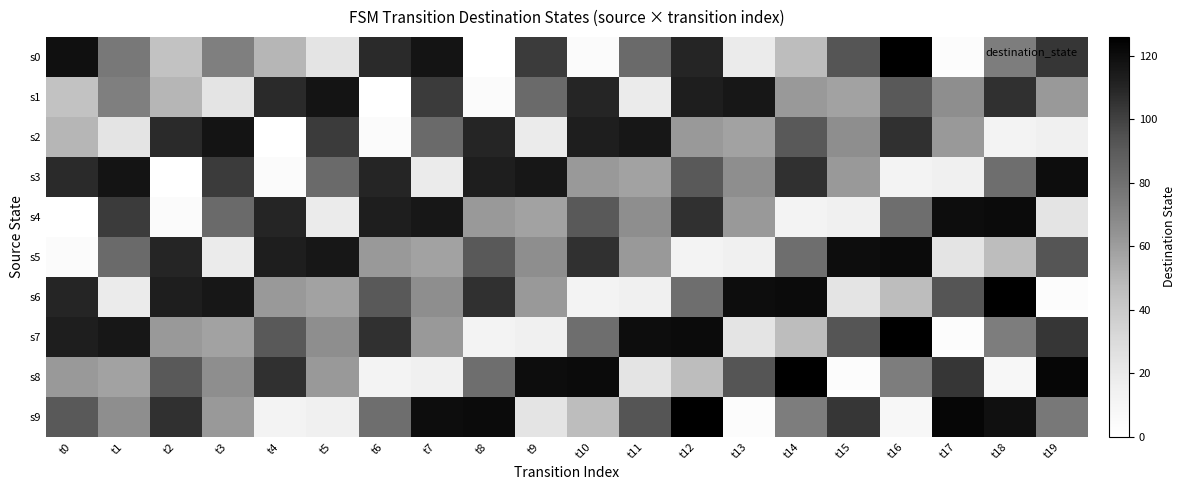

Reading left to right, what are all the values shown in this chart?

s0: t0=119	t1=76	t2=44	t3=73	t4=50	t5=24	t6=108	t7=117	t8=0	t9=102	t10=4	t11=83	t12=110	t13=19	t14=47	t15=93	t16=126	t17=3	t18=74	t19=104
s1: t0=44	t1=73	t2=50	t3=24	t4=108	t5=117	t6=0	t7=102	t8=4	t9=83	t10=110	t11=19	t12=113	t13=116	t14=62	t15=58	t16=91	t17=66	t18=106	t19=62
s2: t0=50	t1=24	t2=108	t3=117	t4=0	t5=102	t6=4	t7=83	t8=110	t9=19	t10=113	t11=116	t12=62	t13=58	t14=91	t15=66	t16=106	t17=62	t18=12	t19=15
s3: t0=108	t1=117	t2=0	t3=102	t4=4	t5=83	t6=110	t7=19	t8=113	t9=116	t10=62	t11=58	t12=91	t13=66	t14=106	t15=62	t16=12	t17=15	t18=81	t19=120
s4: t0=0	t1=102	t2=4	t3=83	t4=110	t5=19	t6=113	t7=116	t8=62	t9=58	t10=91	t11=66	t12=106	t13=62	t14=12	t15=15	t16=81	t17=120	t18=121	t19=24
s5: t0=4	t1=83	t2=110	t3=19	t4=113	t5=116	t6=62	t7=58	t8=91	t9=66	t10=106	t11=62	t12=12	t13=15	t14=81	t15=120	t16=121	t17=24	t18=47	t19=93
s6: t0=110	t1=19	t2=113	t3=116	t4=62	t5=58	t6=91	t7=66	t8=106	t9=62	t10=12	t11=15	t12=81	t13=120	t14=121	t15=24	t16=47	t17=93	t18=126	t19=3
s7: t0=113	t1=116	t2=62	t3=58	t4=91	t5=66	t6=106	t7=62	t8=12	t9=15	t10=81	t11=120	t12=121	t13=24	t14=47	t15=93	t16=126	t17=3	t18=74	t19=104
s8: t0=62	t1=58	t2=91	t3=66	t4=106	t5=62	t6=12	t7=15	t8=81	t9=120	t10=121	t11=24	t12=47	t13=93	t14=126	t15=3	t16=74	t17=104	t18=8	t19=123
s9: t0=91	t1=66	t2=106	t3=62	t4=12	t5=15	t6=81	t7=120	t8=121	t9=24	t10=47	t11=93	t12=126	t13=3	t14=74	t15=104	t16=8	t17=123	t18=119	t19=76